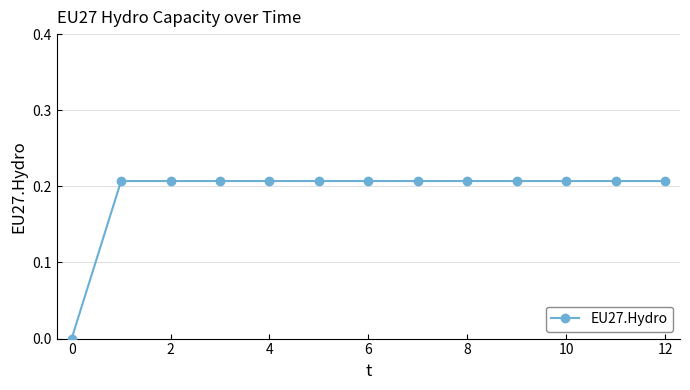

Is this an area chart (filled region under the line)?

No